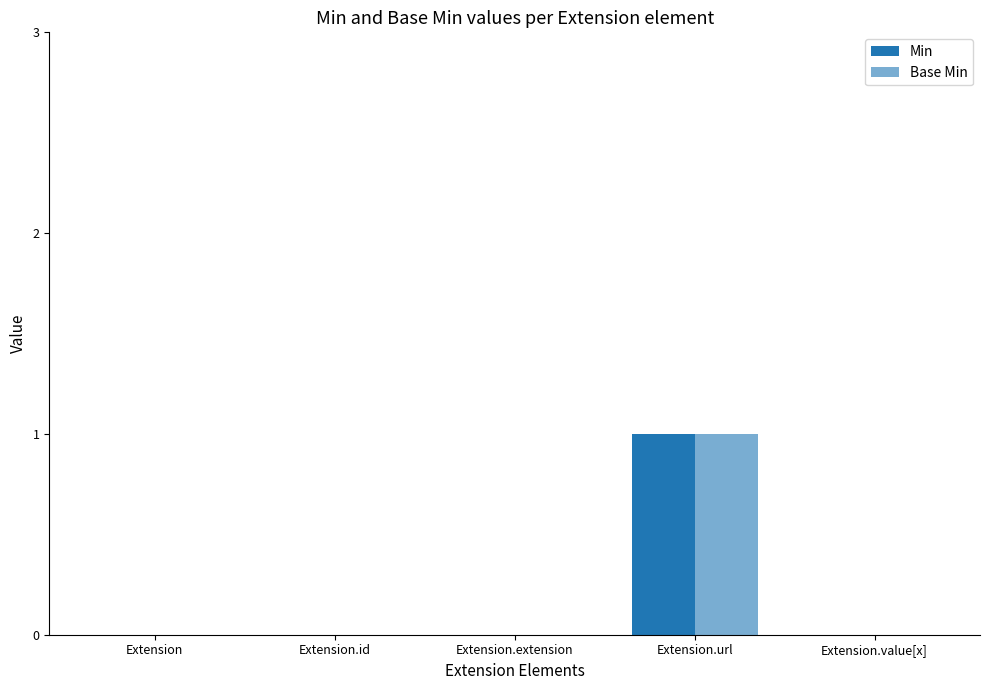

Rank the series at Extension.value[x] from highest to lowest value.

Min, Base Min